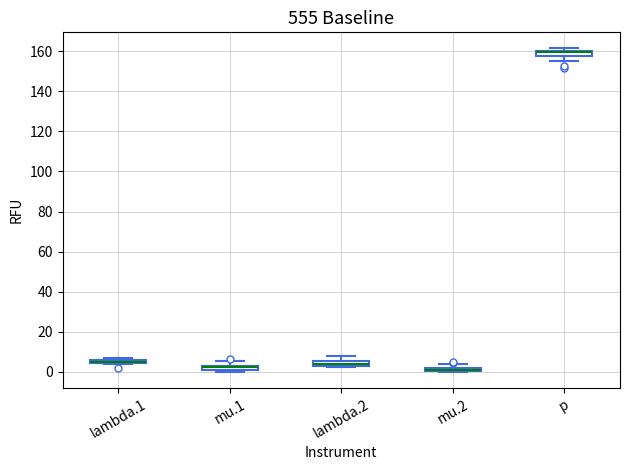

Where does the upper whisker of the box for mu.1 end on the y-axis? The values are not printed on the chart, so give them approximately, as read against the axis.

6